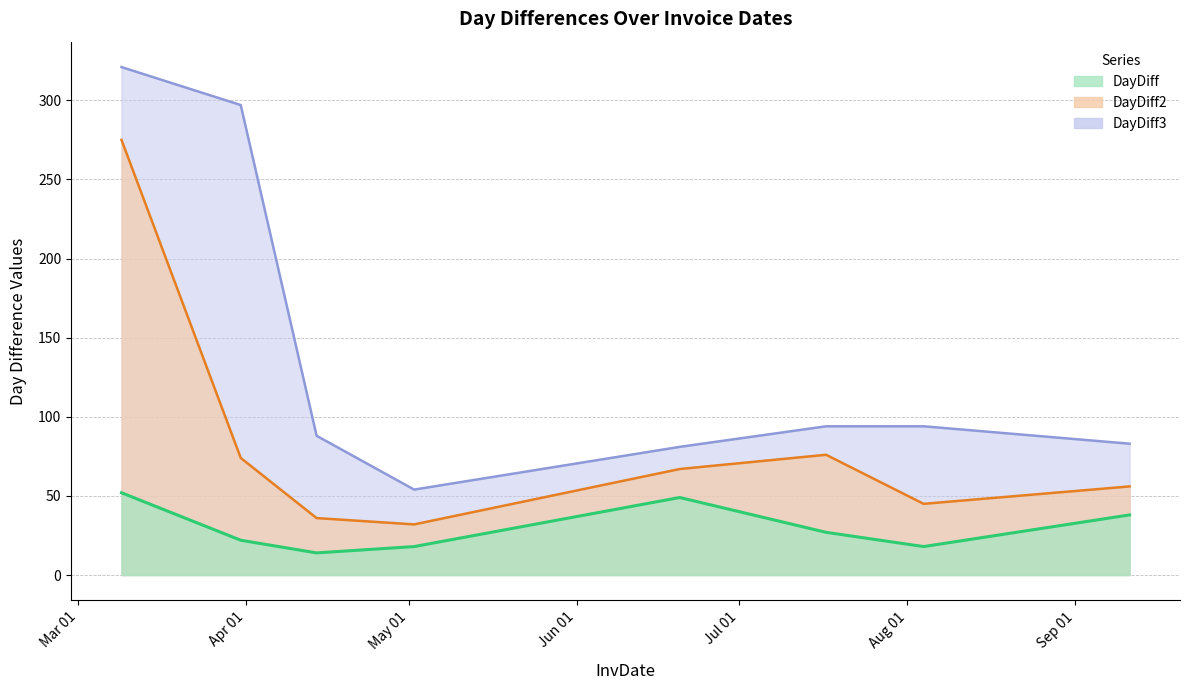

What is the difference between the maximum and minimum values in the DayDiff2 series?

243